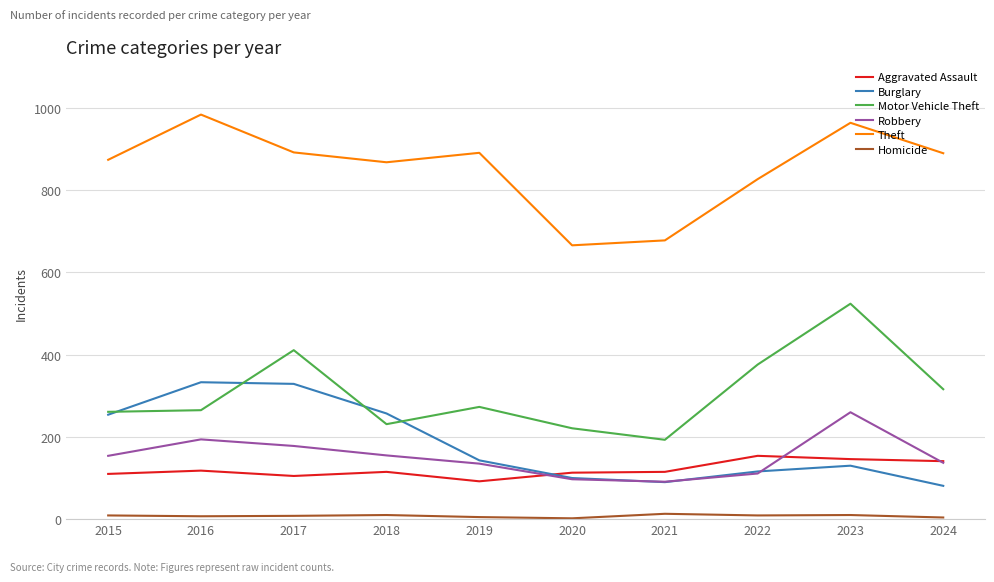

The value of Robbery at 2024 is 214. True or false?

False